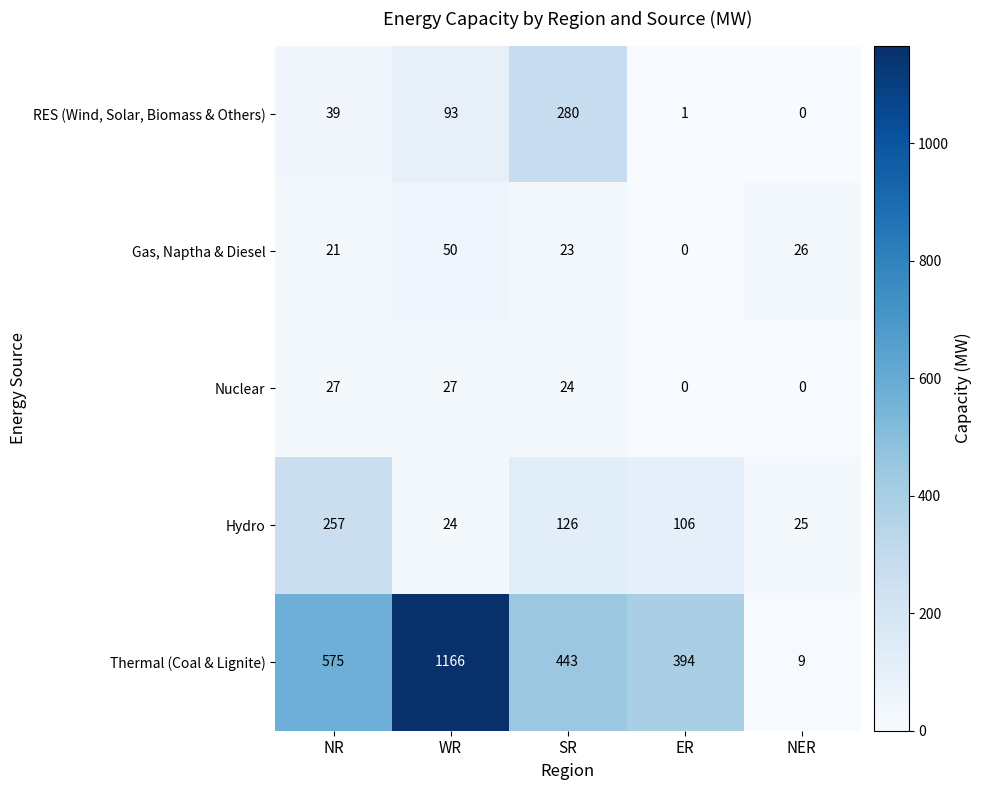

At which label does Thermal (Coal & Lignite) first exceed 443?

NR